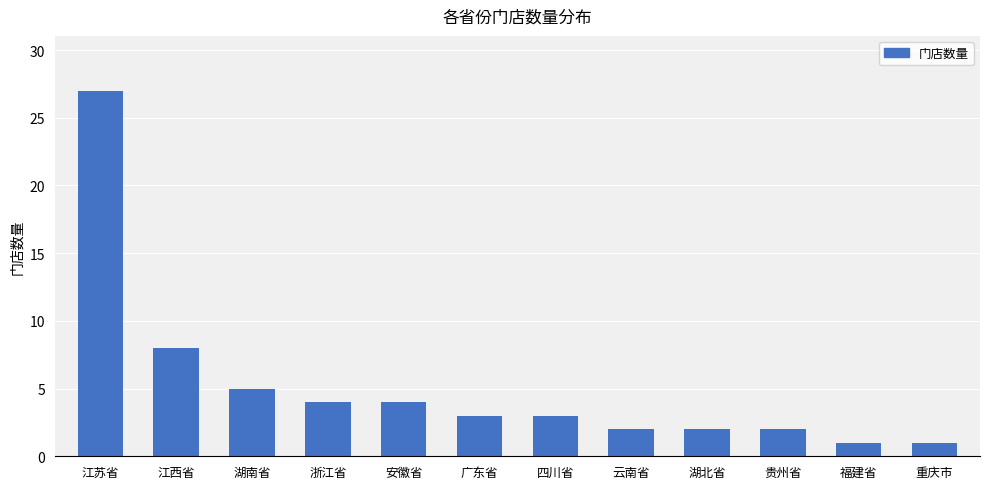

Approximately how many times larger is the value at 江西省 compared to 重庆市?

8.0